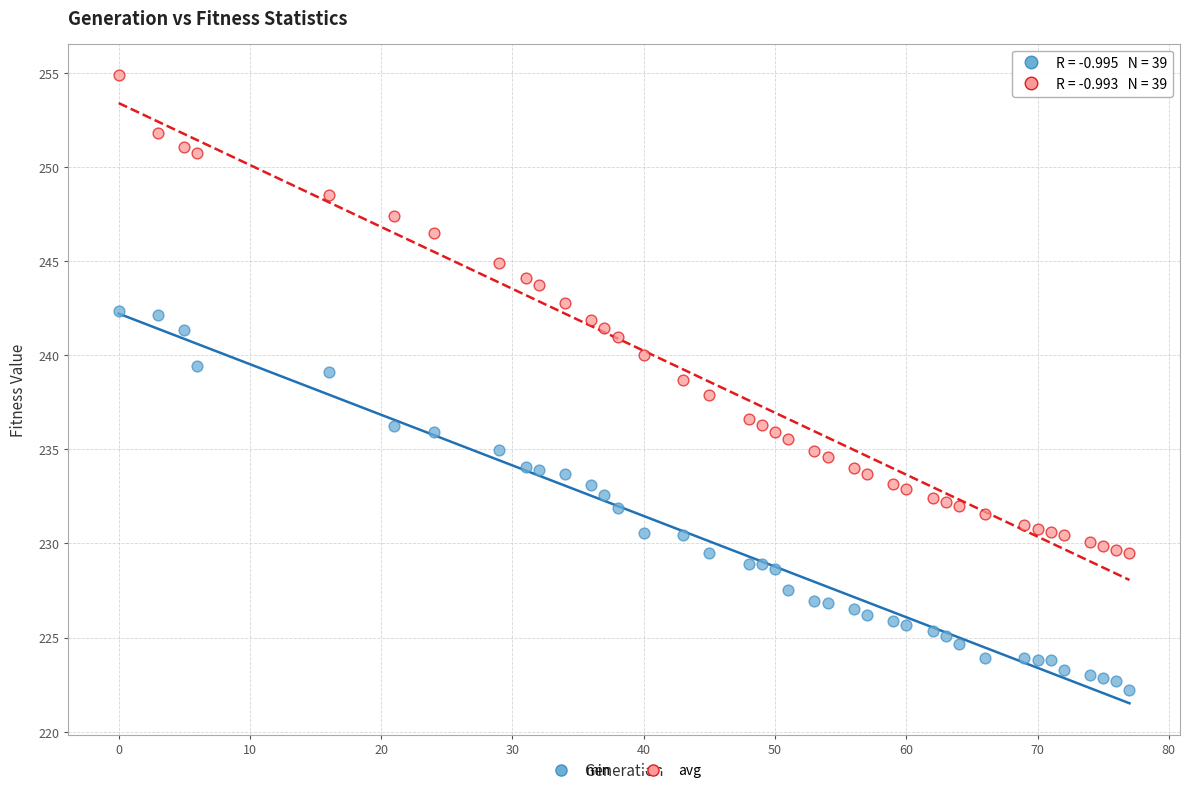

What is the X range (max minus min) for the scatter plot?

77.0